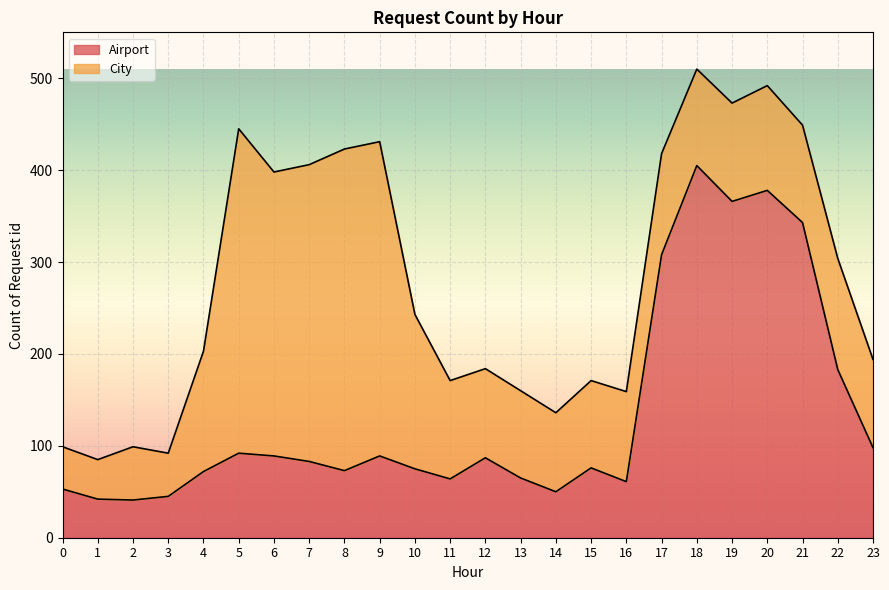

Reading left to right, extract all data points from this chart.

53	42	41	45	72	92	89	83	73	89	75	64	87	65	50	76	61	308	405	366	378	343	183	98